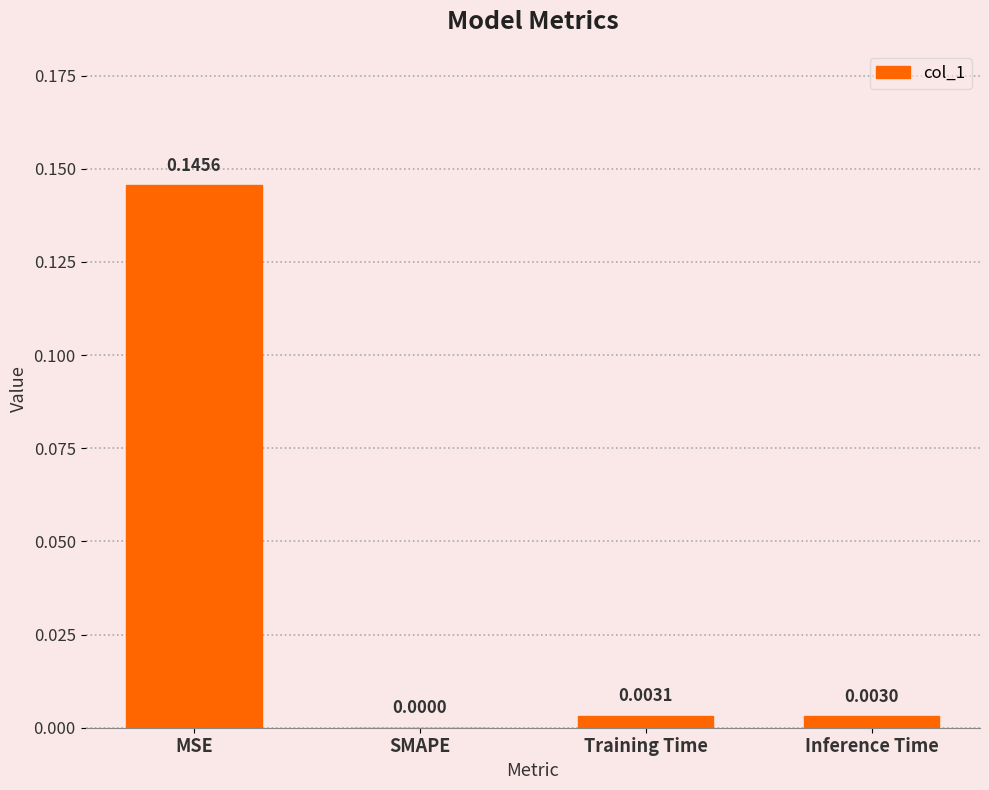

At which category does the chart reach its peak across all series?

MSE